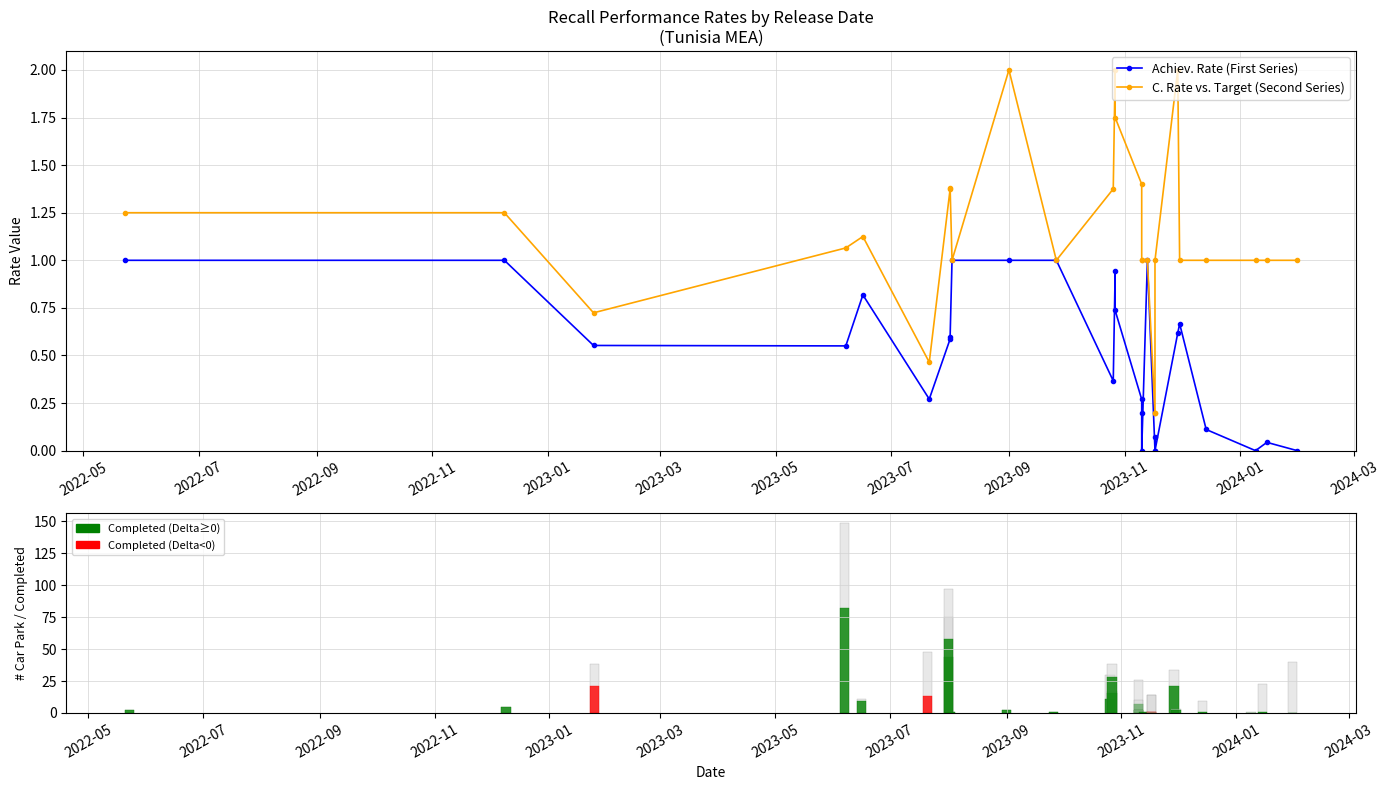

Where does the C. Rate vs. Target (Second Series) series first go above 1?

2022-05